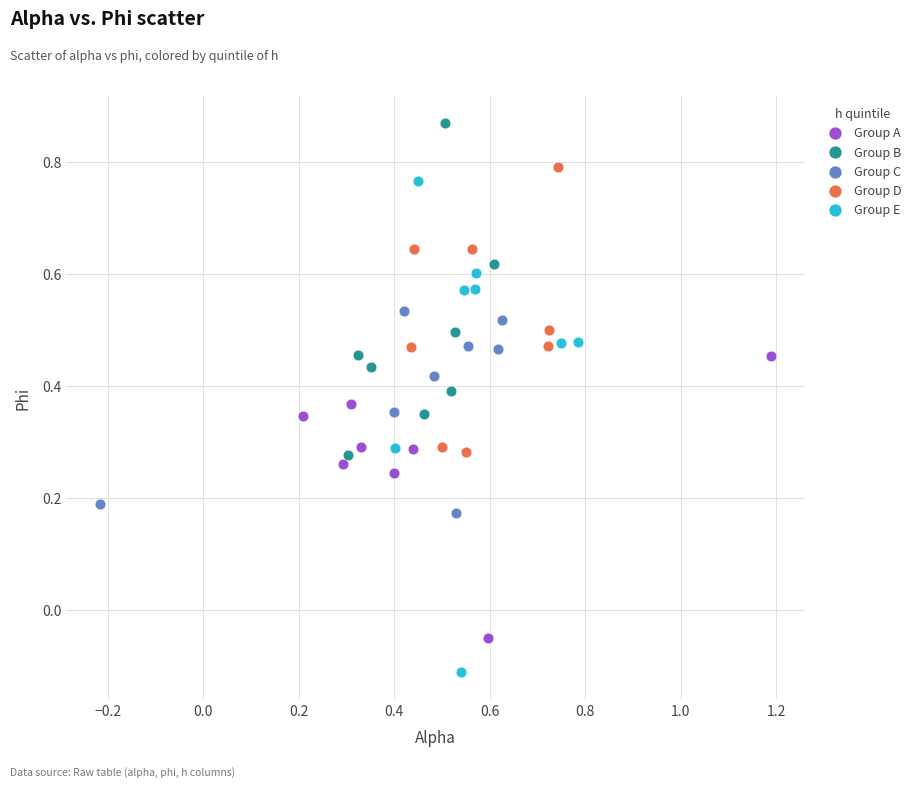

What are all the series names shown in the legend?

Group A, Group B, Group C, Group D, Group E